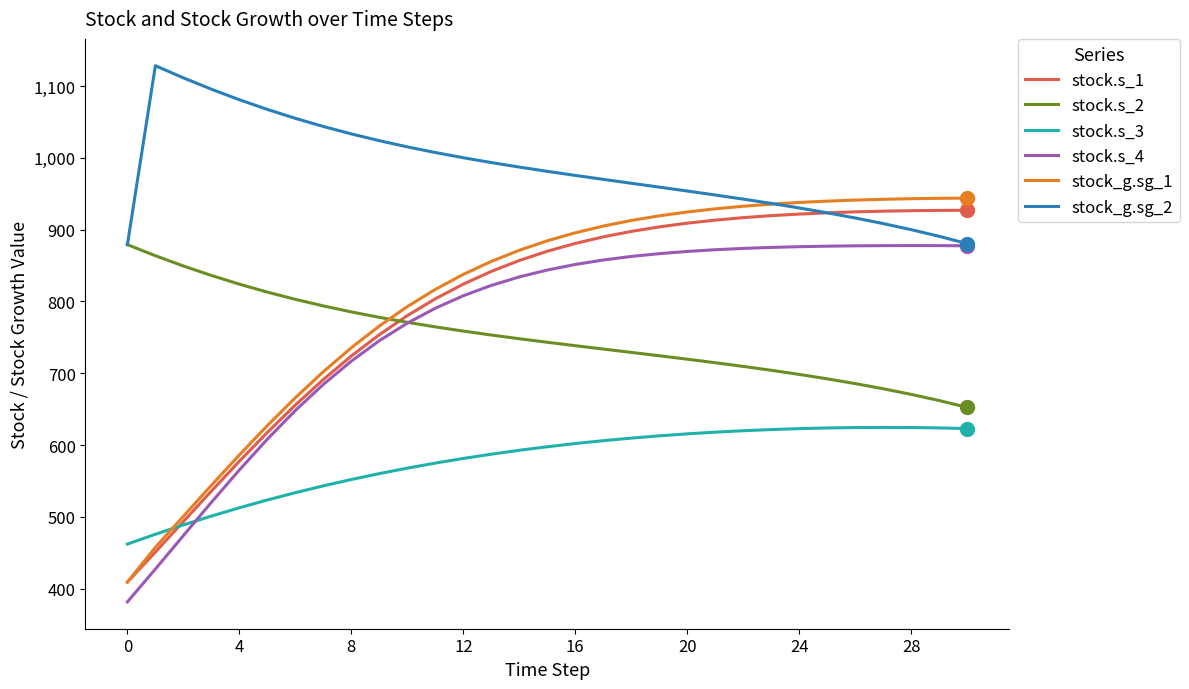

Which series has the largest range (max minus min)?

stock_g.sg_1